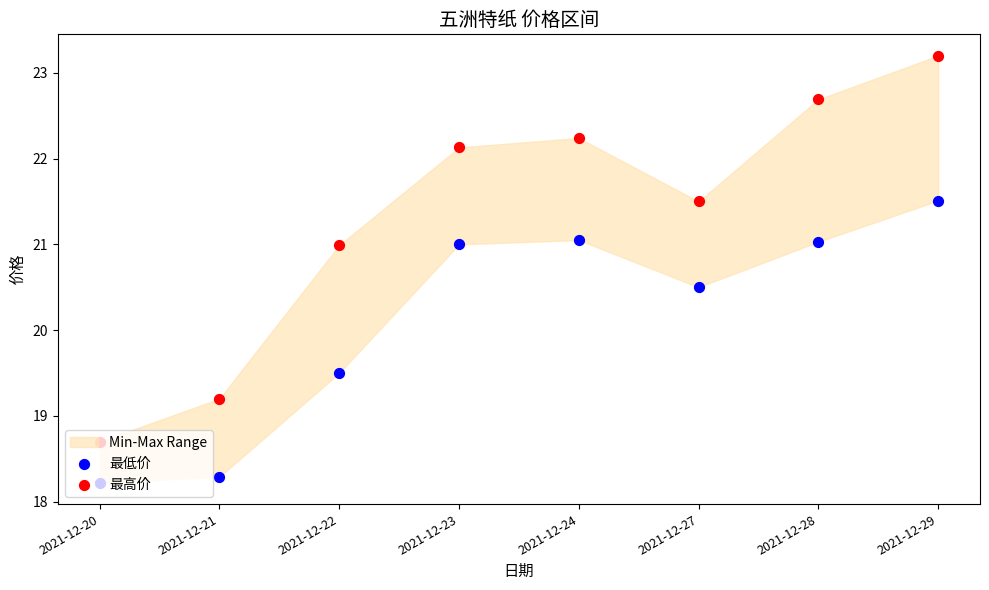

At which category is the sum across all series the highest?

2021-12-29